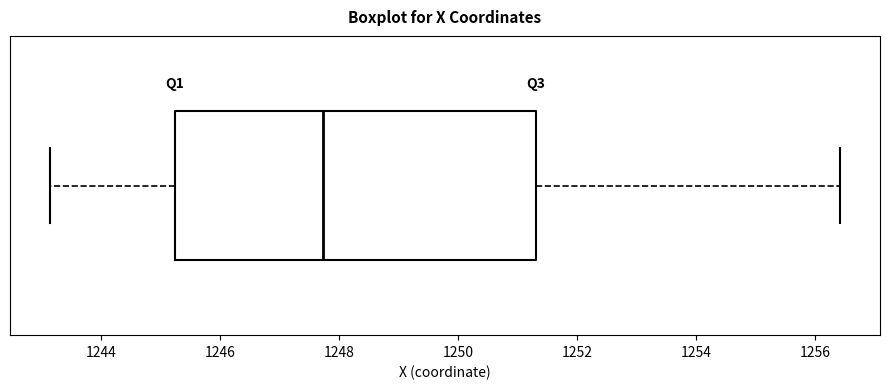

Where does the median line of the box sit on the x-axis? The values are not printed on the chart, so give them approximately, as read against the axis.

1247.8